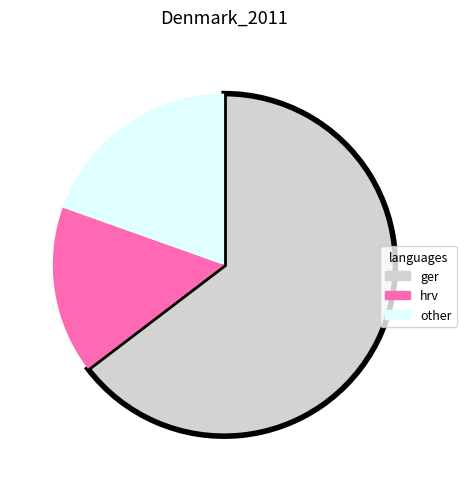

Which slice is the smallest?

hrv